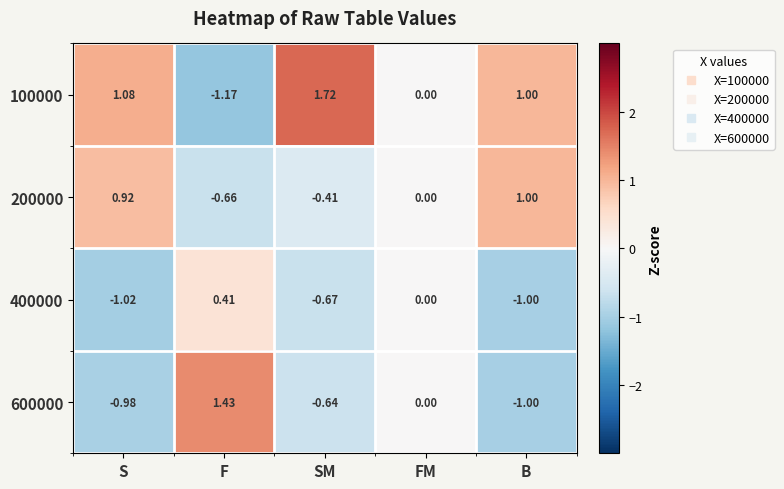

Which category has the highest value in the 600000 series?

F